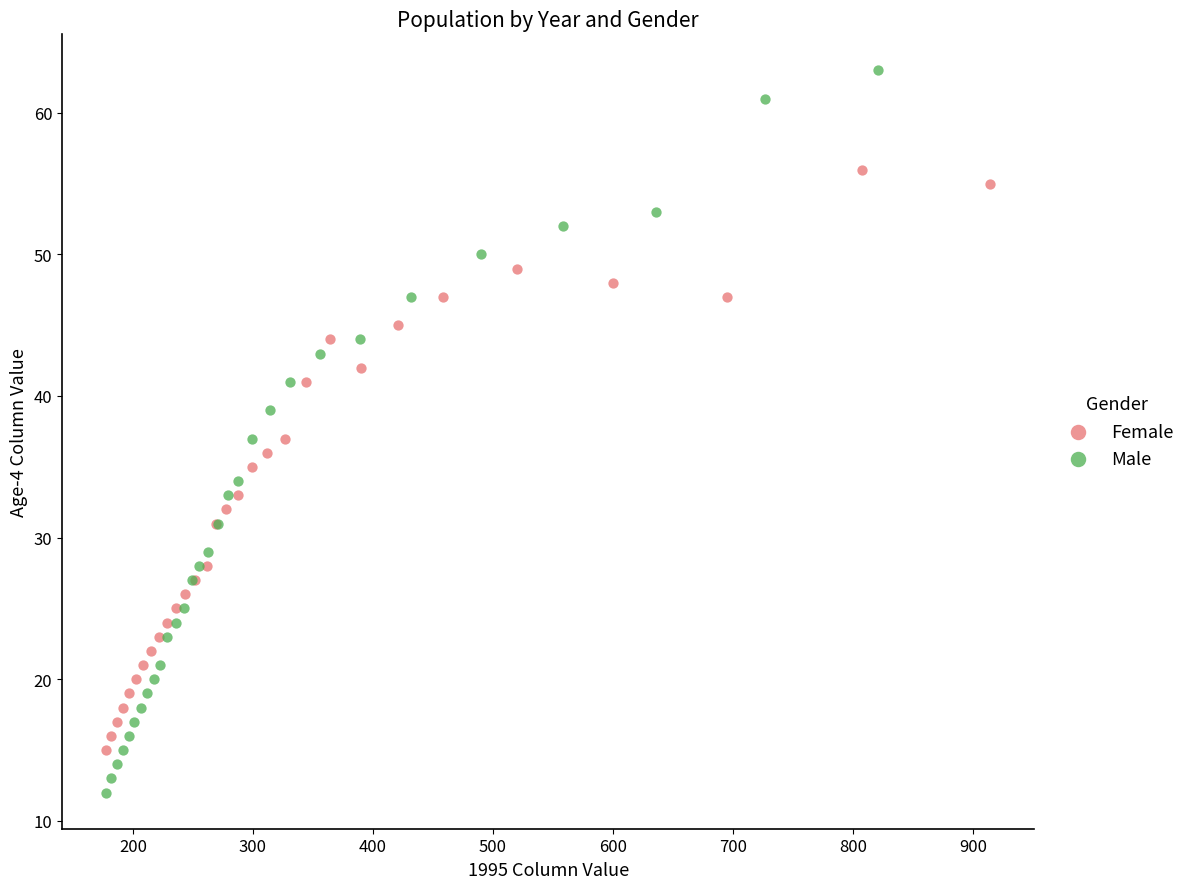

Which series contains the highest Y value?

Male